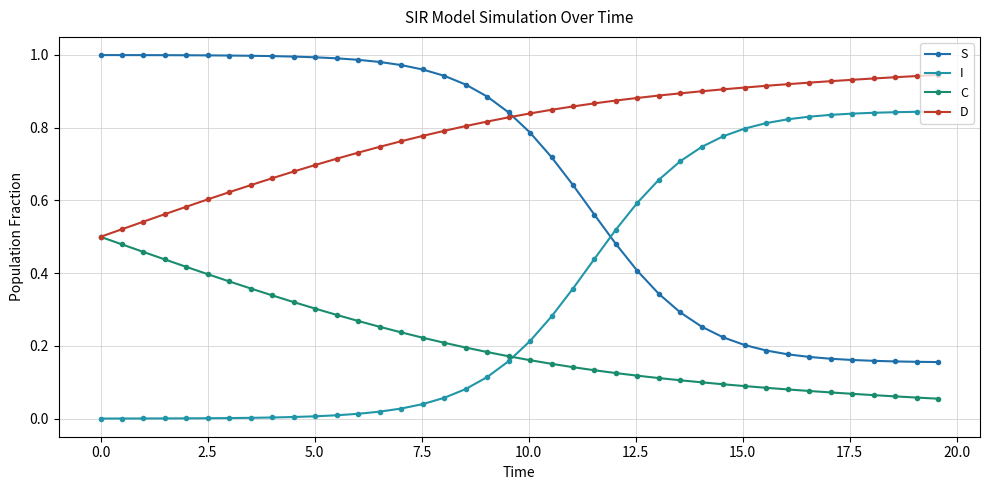

True or false: I has more than 0 interior local peaks.

False